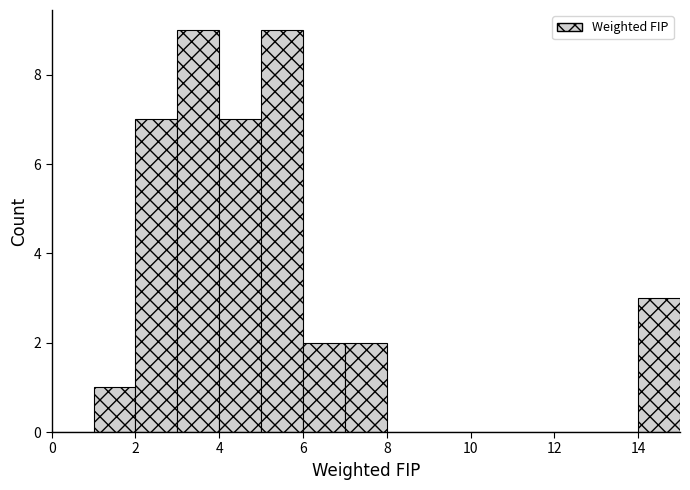

How tall is the bar that spans 7 to 8 on the x-axis? The values are not printed on the chart, so give them approximately, as read against the axis.

2